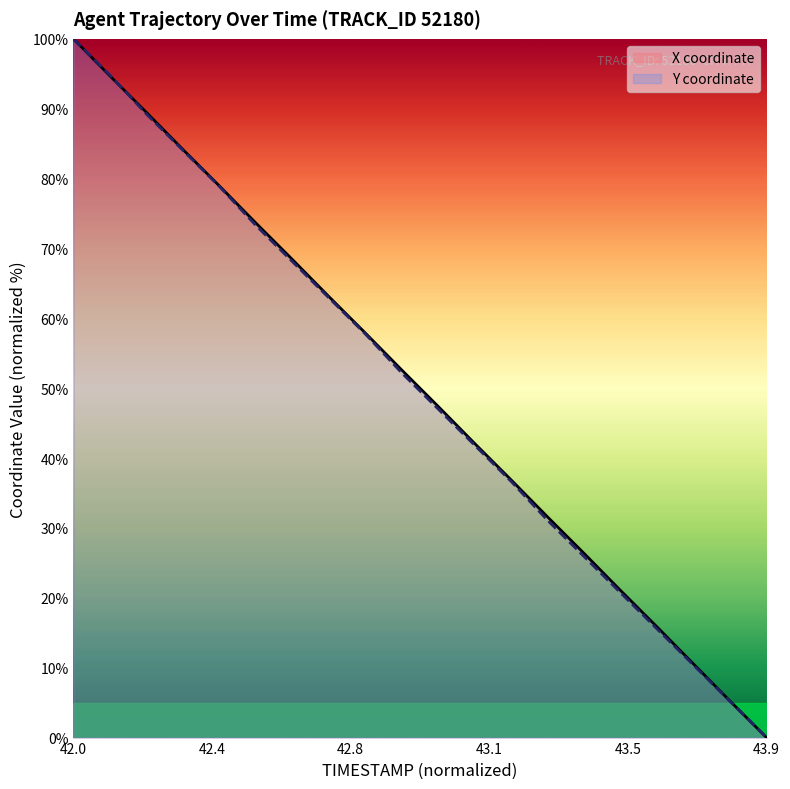

List the series in order of their overall mean, lowest first.

Y, X